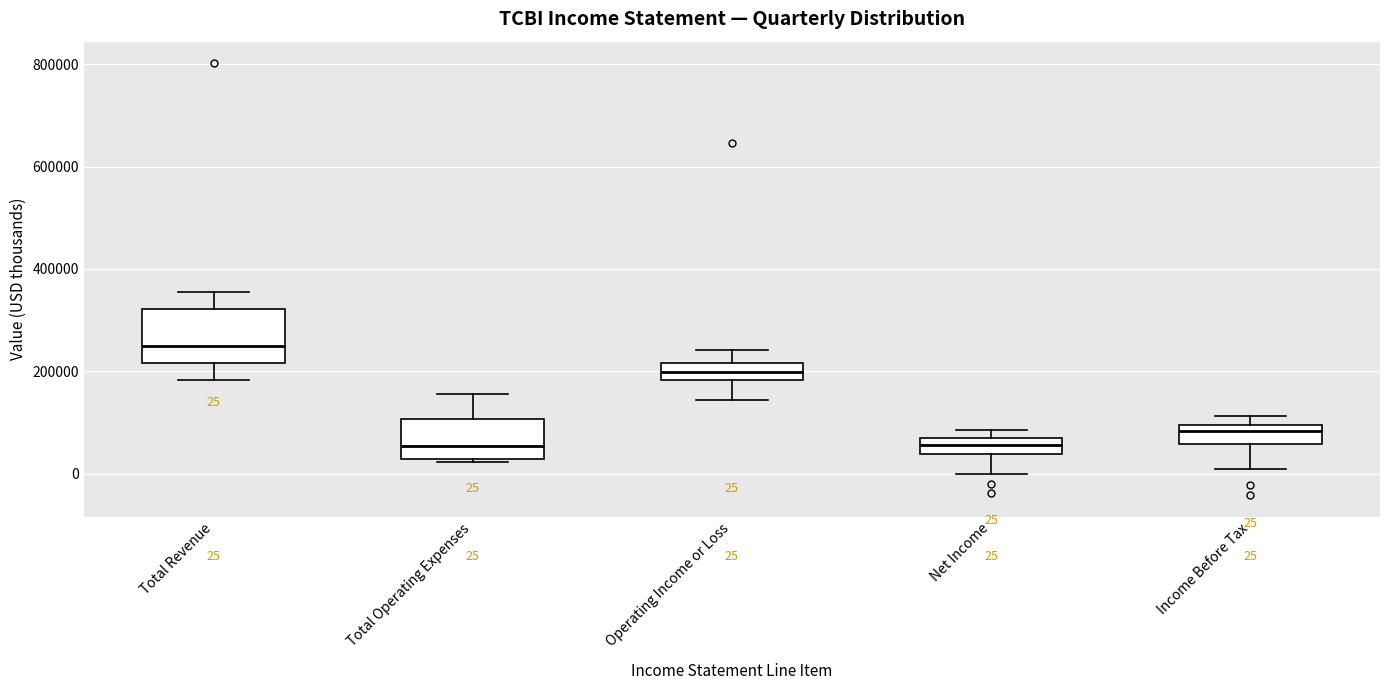

Comparing the boxes themselves (not the whiskers), which one is the tallest?

Total Revenue